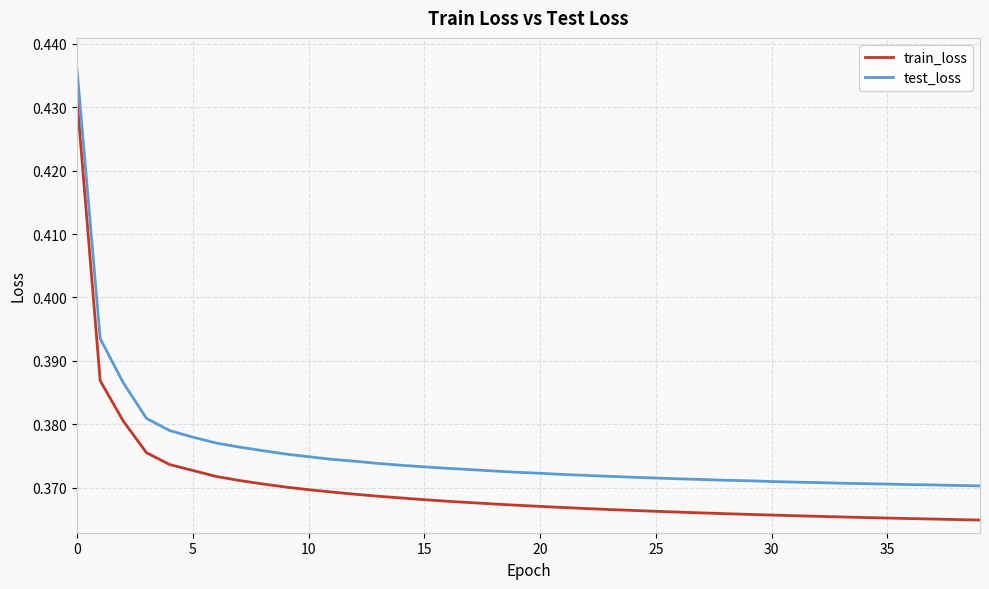

Which series has the largest range (max minus min)?

train_loss